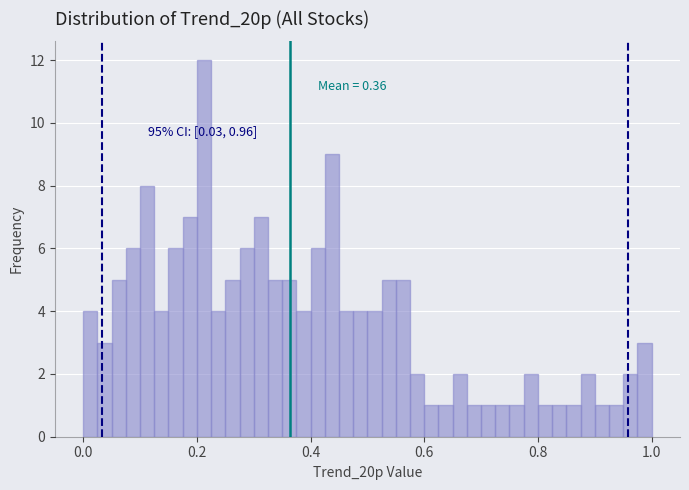

Around what value on the x-axis is the tallest bar? Give the approximate position of its centre, as read against the axis.

0.22